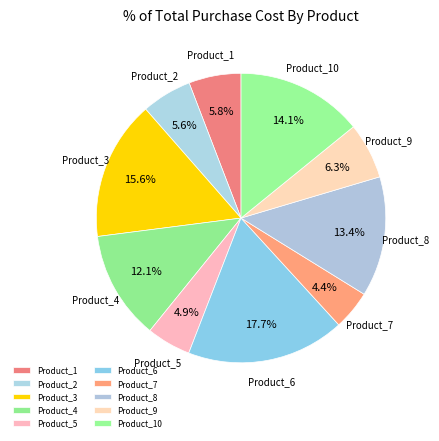

What percentage is the Product_8 slice, to the nearest percent?

13%